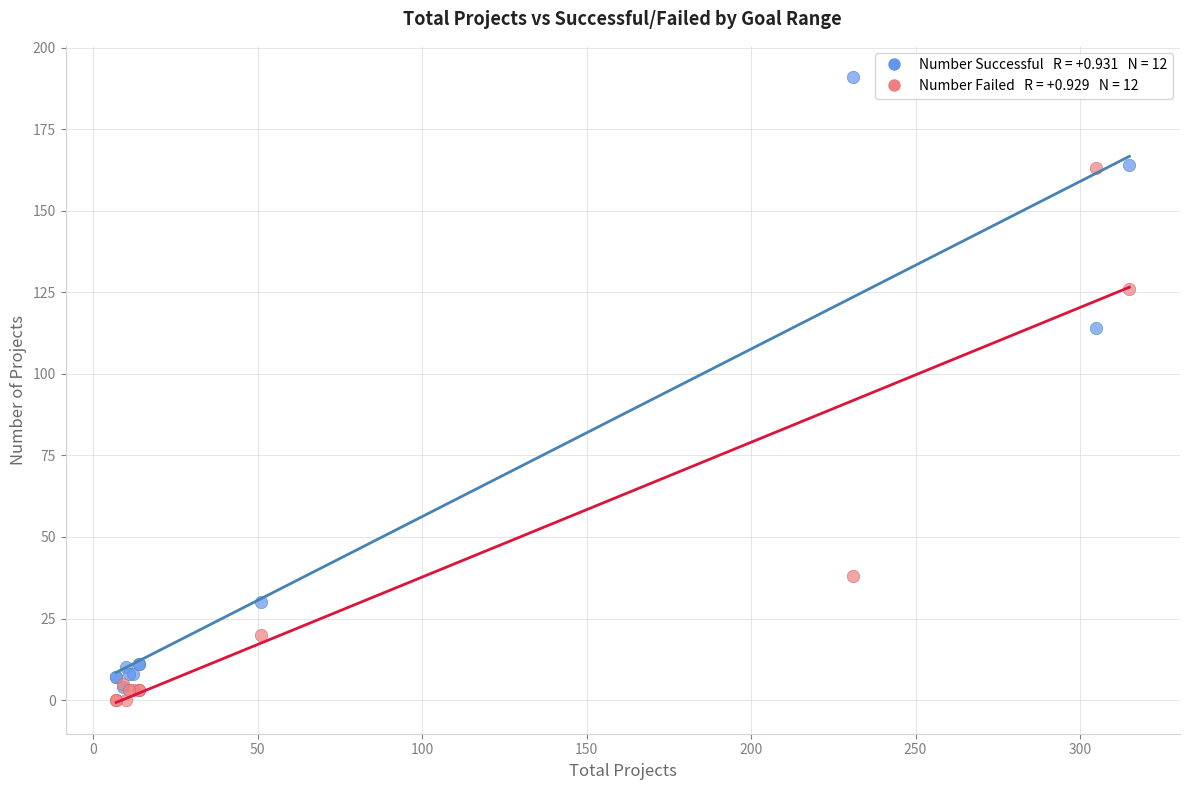

Across all series, what Y value is closest to 95?

114